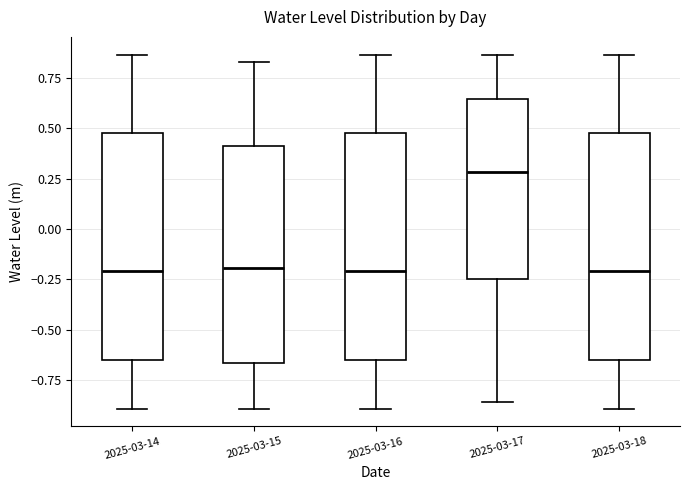

Which box has the highest median line?

2025-03-17